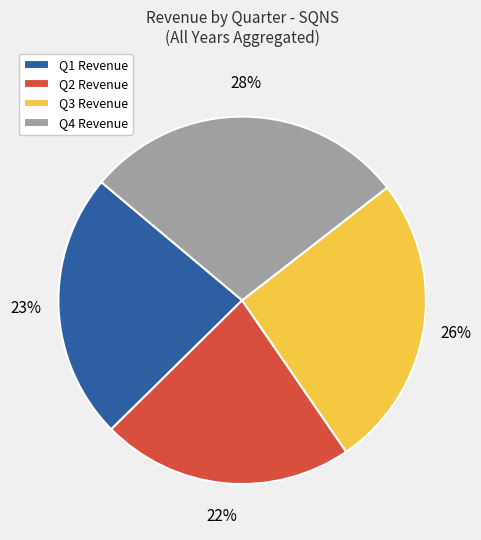

Is Q4 the majority of the pie?

No